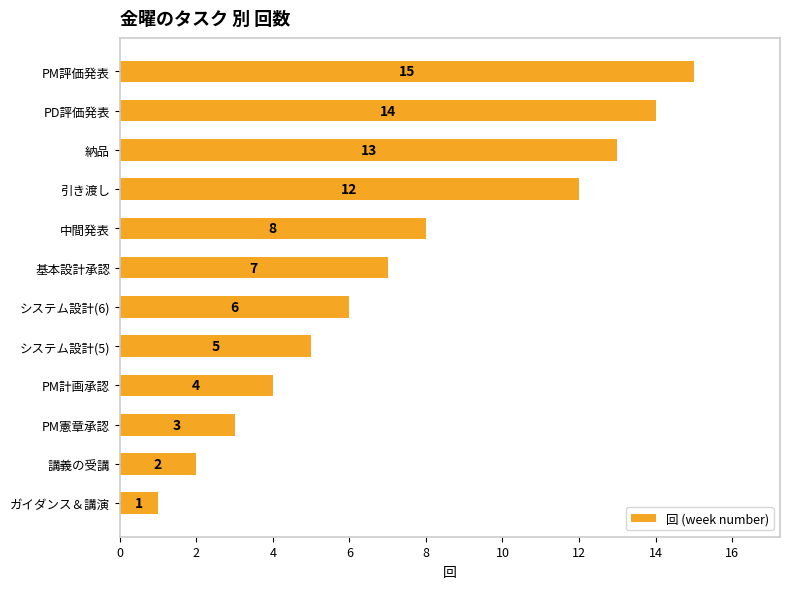

Does the chart contain stacked bars?

No